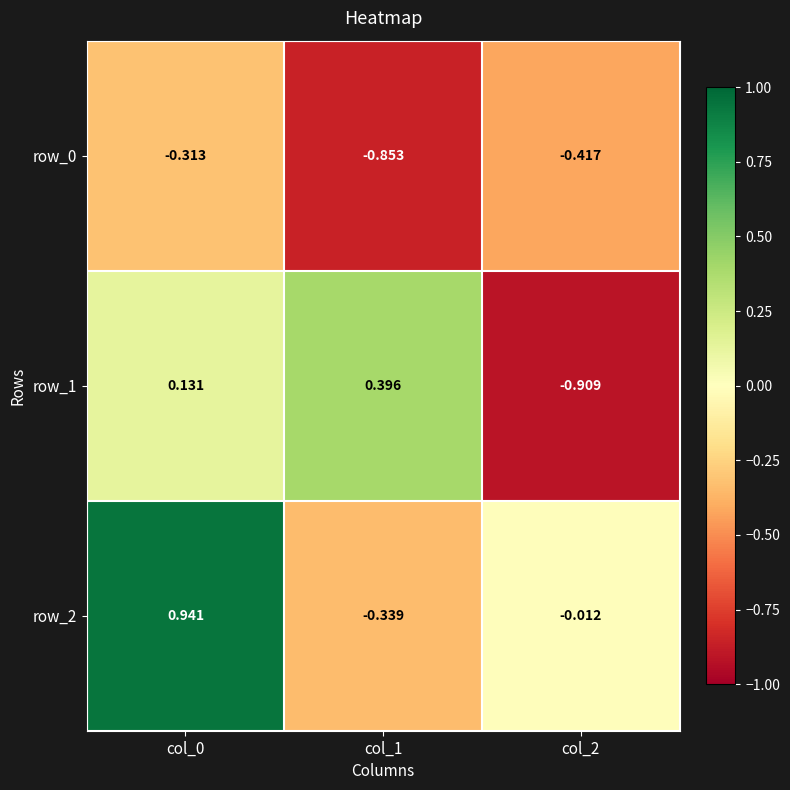

True or false: row_2 has a value of 1.2 at col_0.

False